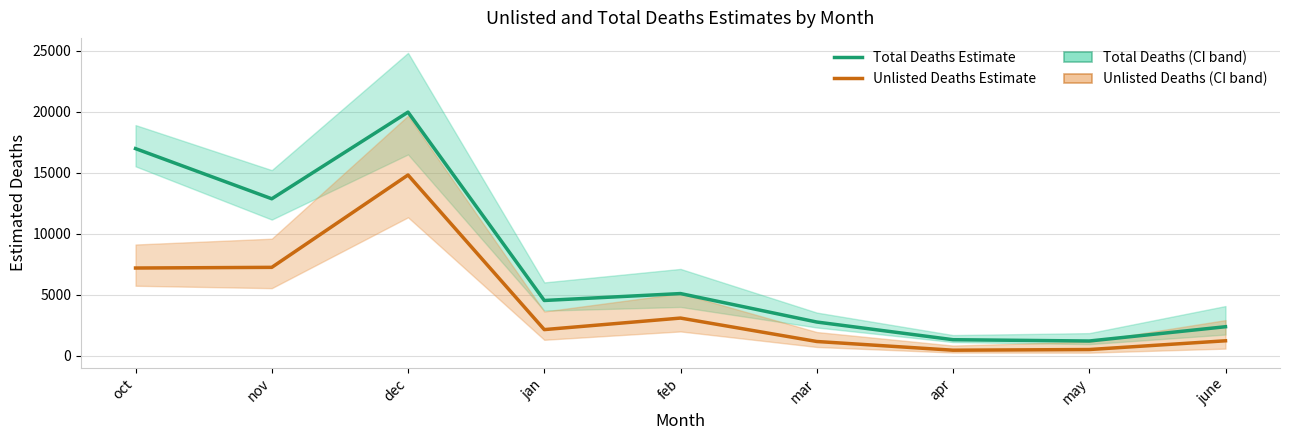

True or false: Total Deaths Estimate and Unlisted Deaths Estimate intersect in this chart.

False